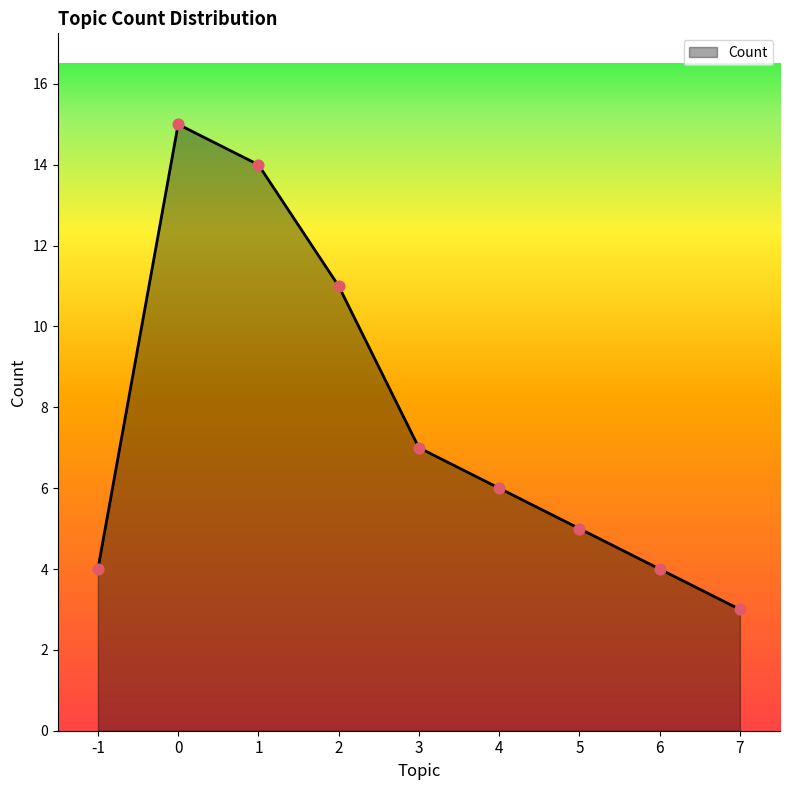

Approximately how many times larger is the value at 3 compared to 7?

2.3